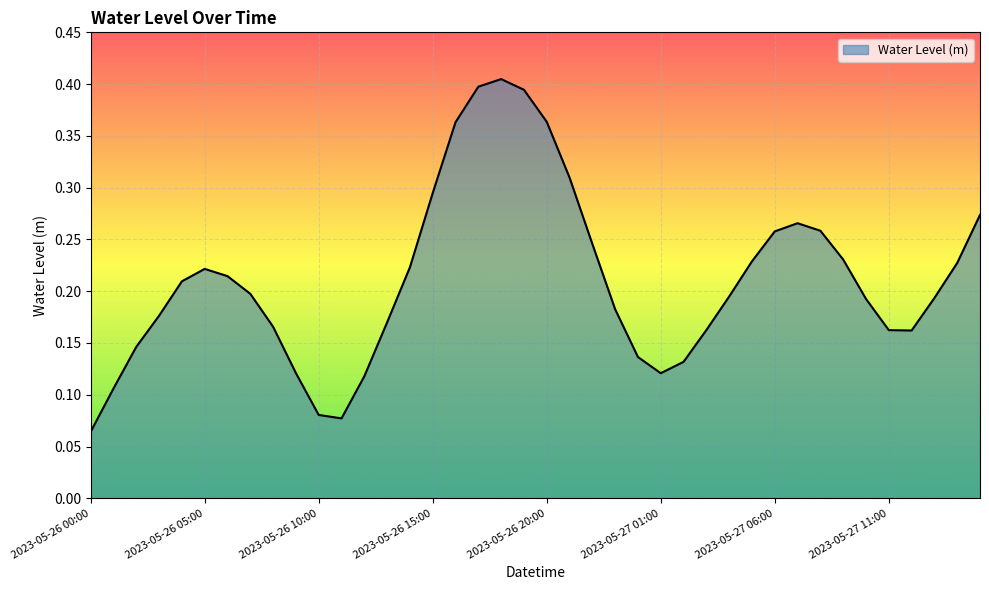

Rank the categories by value from lowest to highest.

2023-05-26 00:00, 2023-05-26 11:00, 2023-05-26 10:00, 2023-05-26 01:00, 2023-05-26 12:00, 2023-05-27 01:00, 2023-05-26 09:00, 2023-05-27 02:00, 2023-05-27 00:00, 2023-05-26 02:00, 2023-05-27 12:00, 2023-05-27 11:00, 2023-05-27 03:00, 2023-05-26 08:00, 2023-05-26 13:00, 2023-05-26 03:00, 2023-05-26 23:00, 2023-05-27 10:00, 2023-05-27 13:00, 2023-05-27 04:00, 2023-05-26 07:00, 2023-05-26 04:00, 2023-05-26 06:00, 2023-05-26 05:00, 2023-05-26 14:00, 2023-05-27 14:00, 2023-05-27 05:00, 2023-05-27 09:00, 2023-05-26 22:00, 2023-05-27 06:00, 2023-05-27 08:00, 2023-05-27 07:00, 2023-05-27 15:00, 2023-05-26 15:00, 2023-05-26 21:00, 2023-05-26 16:00, 2023-05-26 20:00, 2023-05-26 19:00, 2023-05-26 17:00, 2023-05-26 18:00